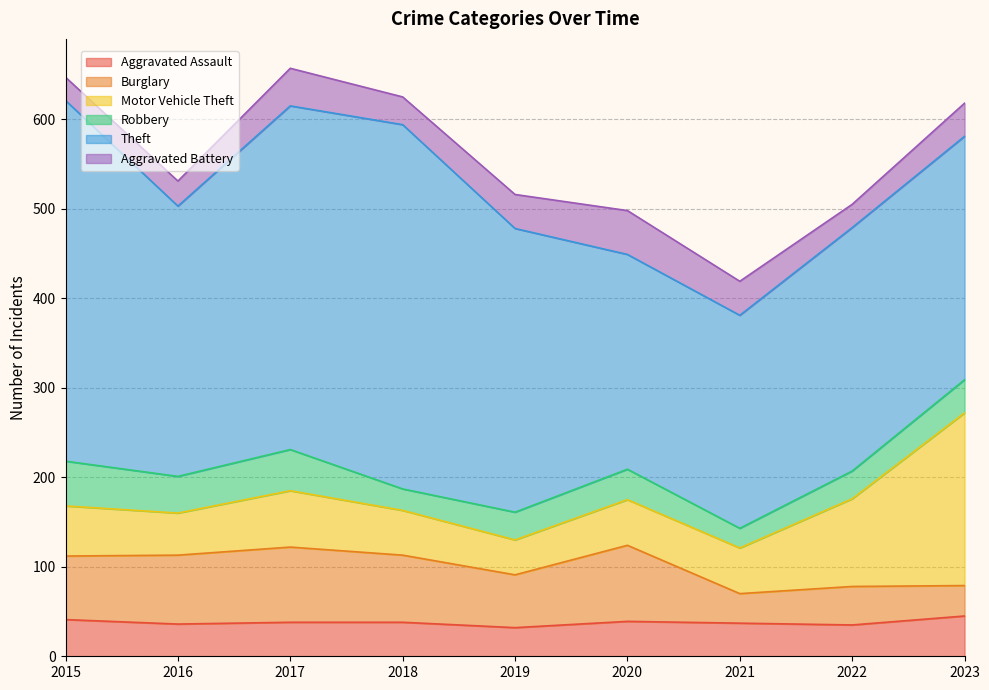

At which category does Theft reach its first local valley?

2016